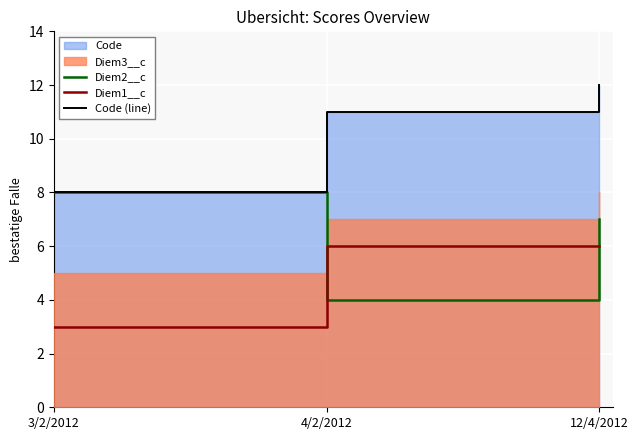

Between 3/2/2012 and 12/4/2012, which series saw the biggest shift?

Code (line)